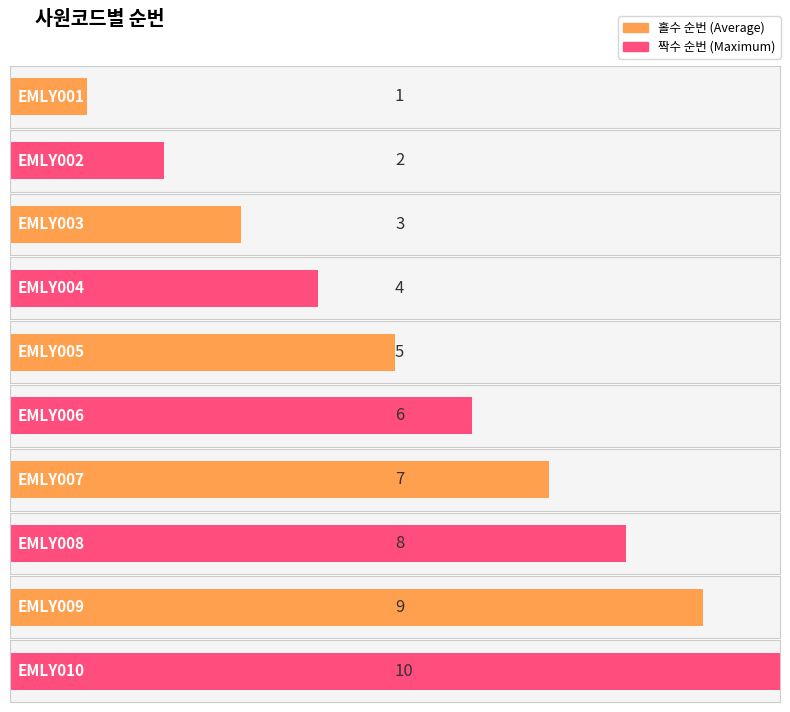

What is the difference between the values at EMLY002 and EMLY004?

2